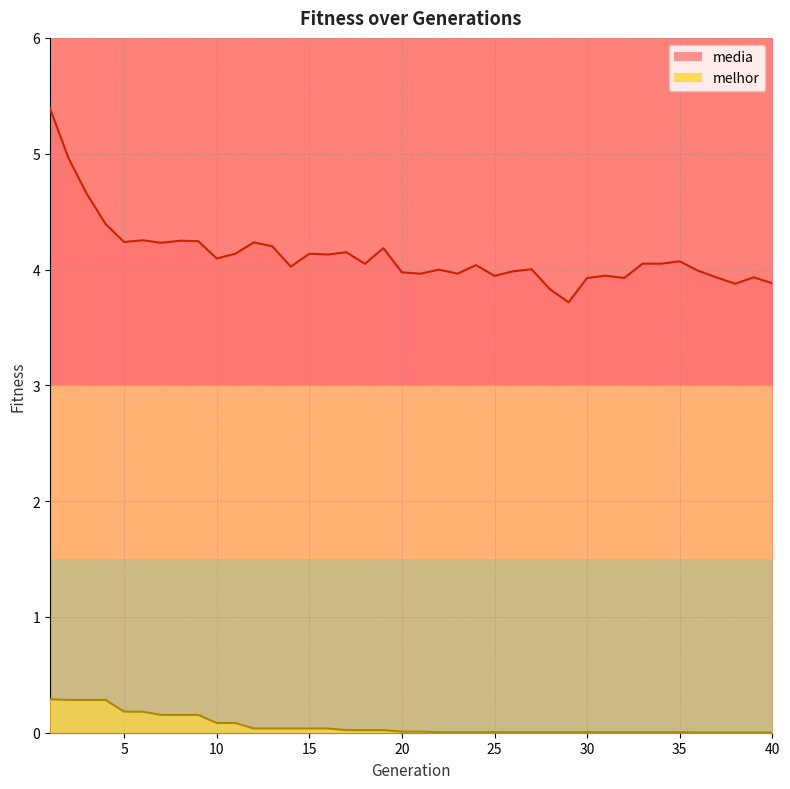

Which series has the widest spread of values?

media